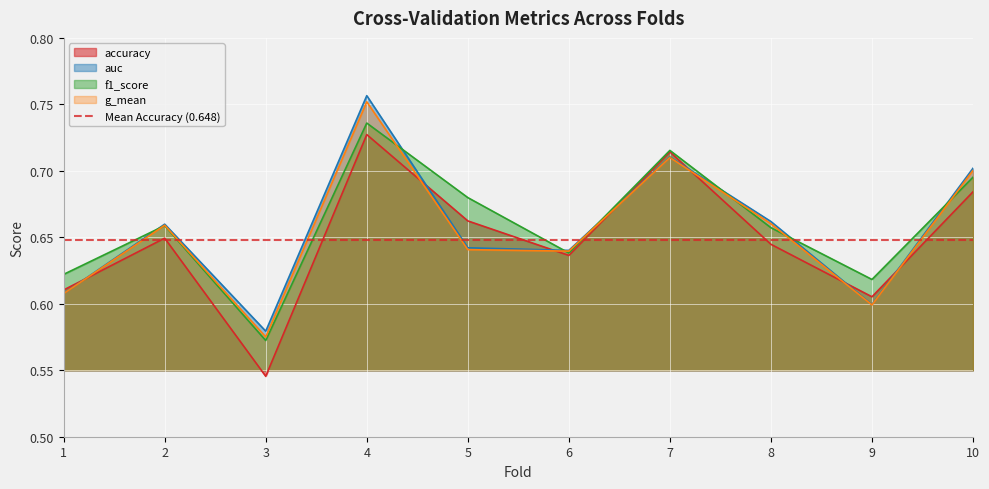

At 2, list the series in order from smallest to largest.

accuracy, f1_score, g_mean, auc